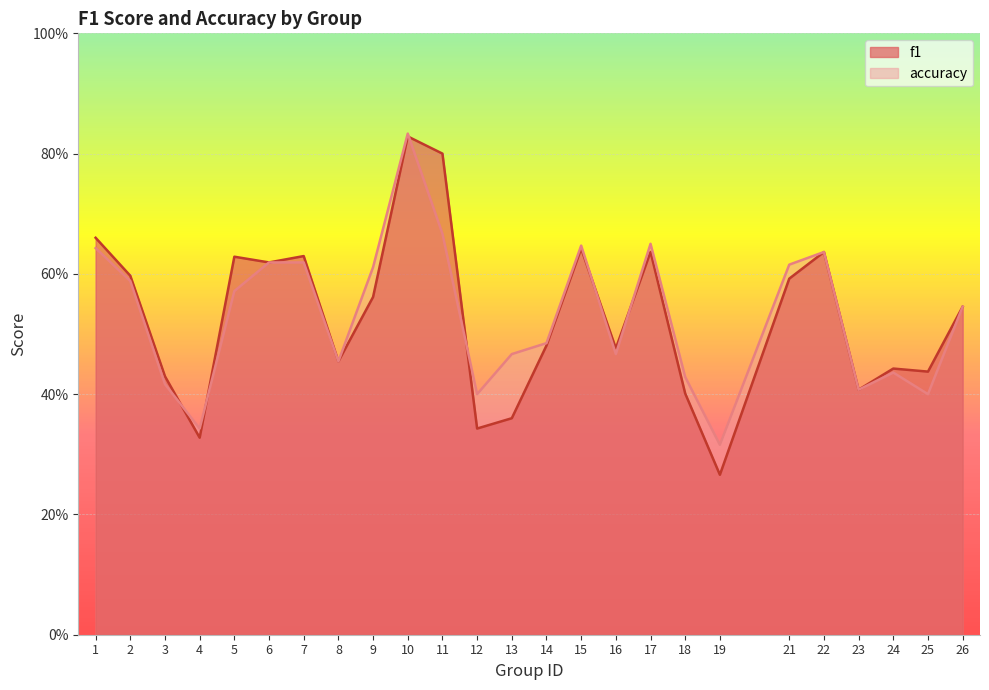

True or false: accuracy has more than 2 interior local peaks.

True